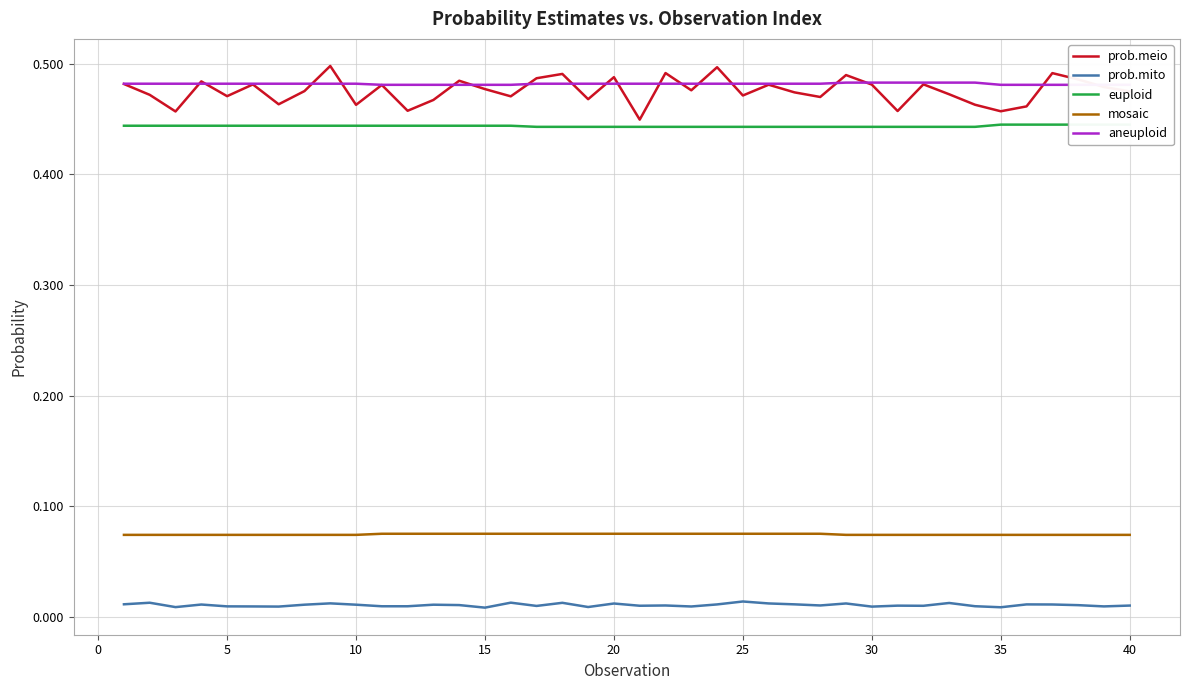

True or false: mosaic has more than 0 interior local peaks.

False